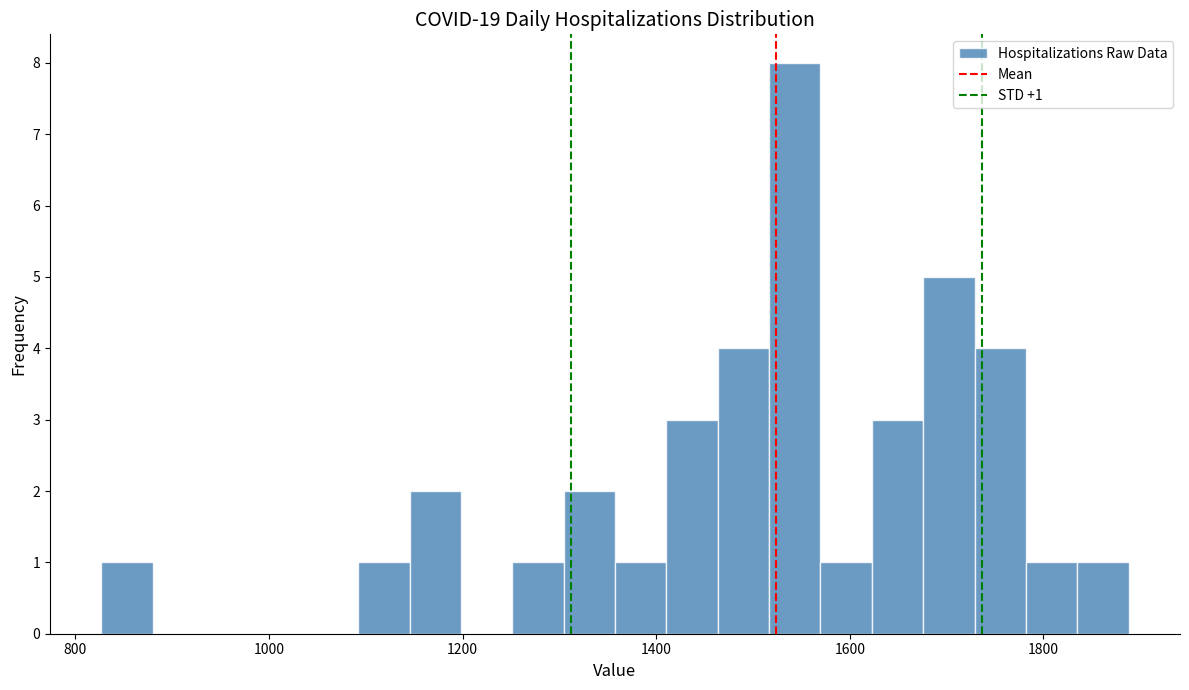

Read against the x-axis, roughly where is the centre of the tallest bar?

1540